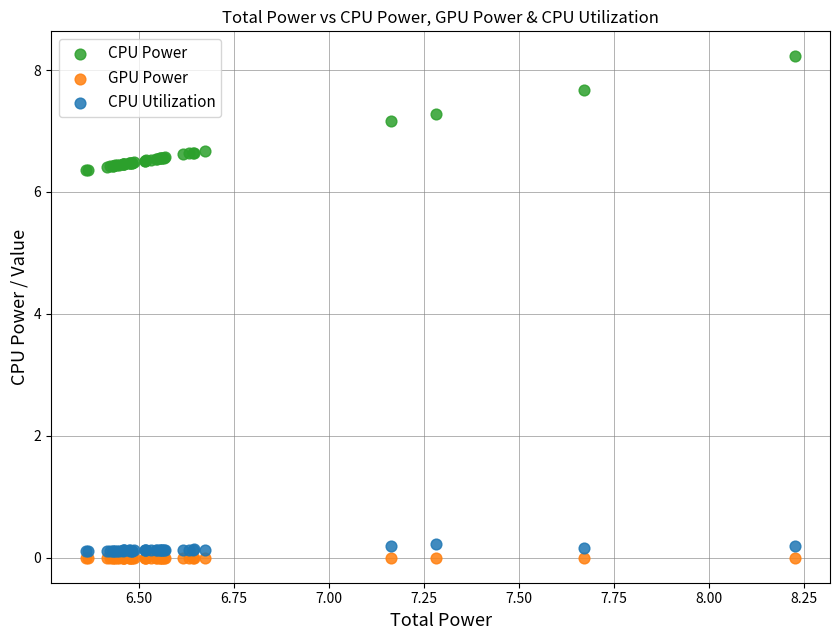

In the CPU Power series, what Y value is closest to 7?

7.2